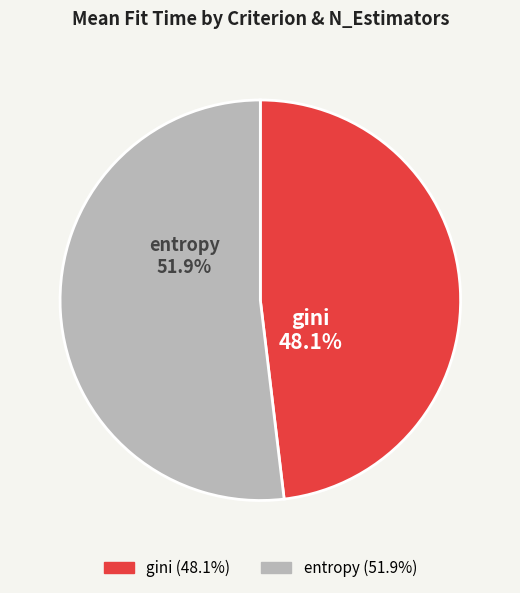

Is there any slice that represents more than half of the pie?

Yes